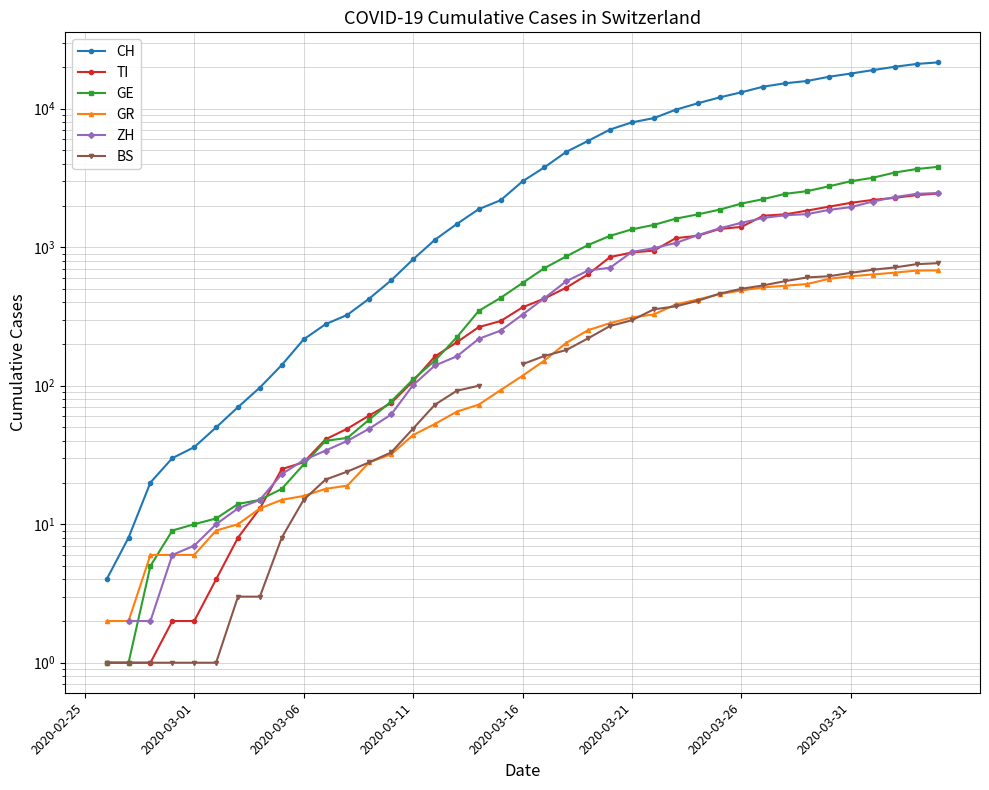

Does the chart have visible grid lines?

Yes